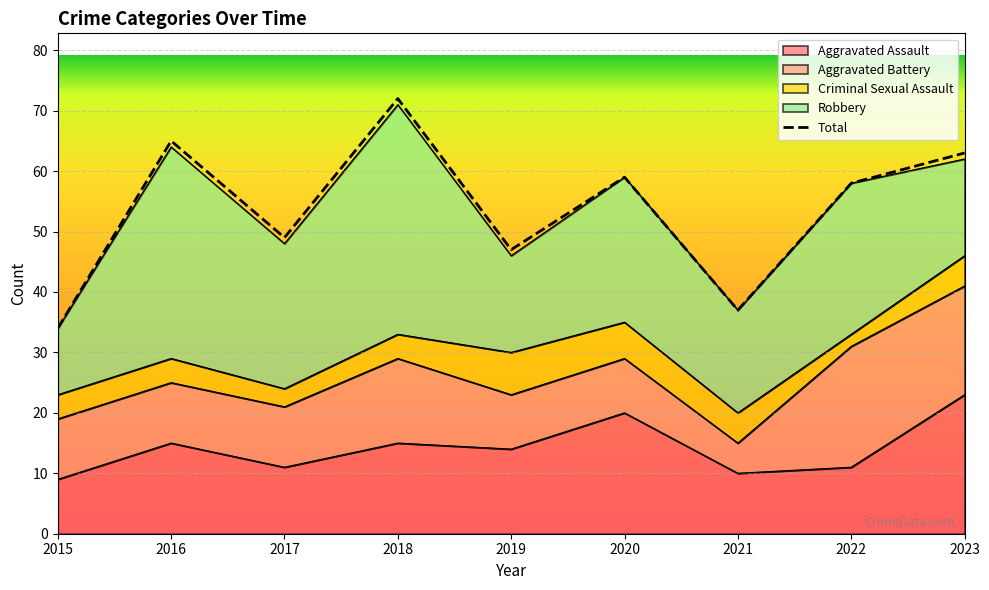

Is it true that Aggravated Battery equals 10 at 2016?

True